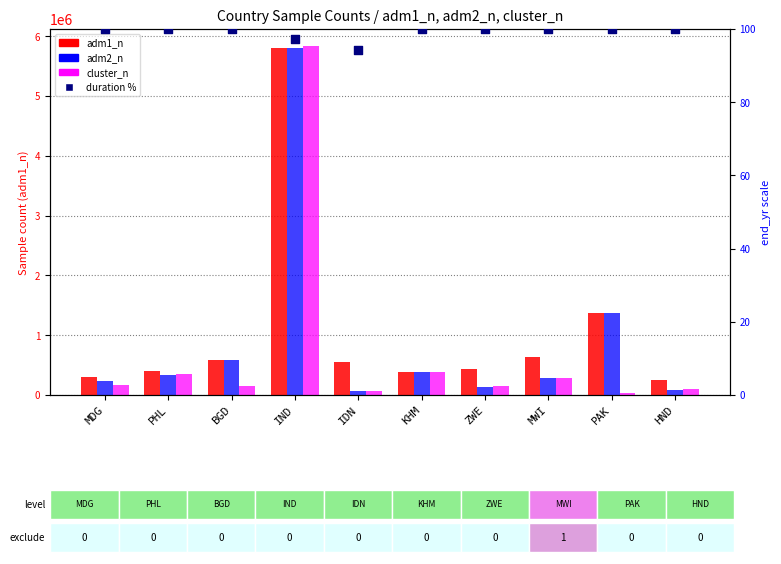

Is the value of adm2_n at ZWE greater than the value of adm1_n at BGD?

No